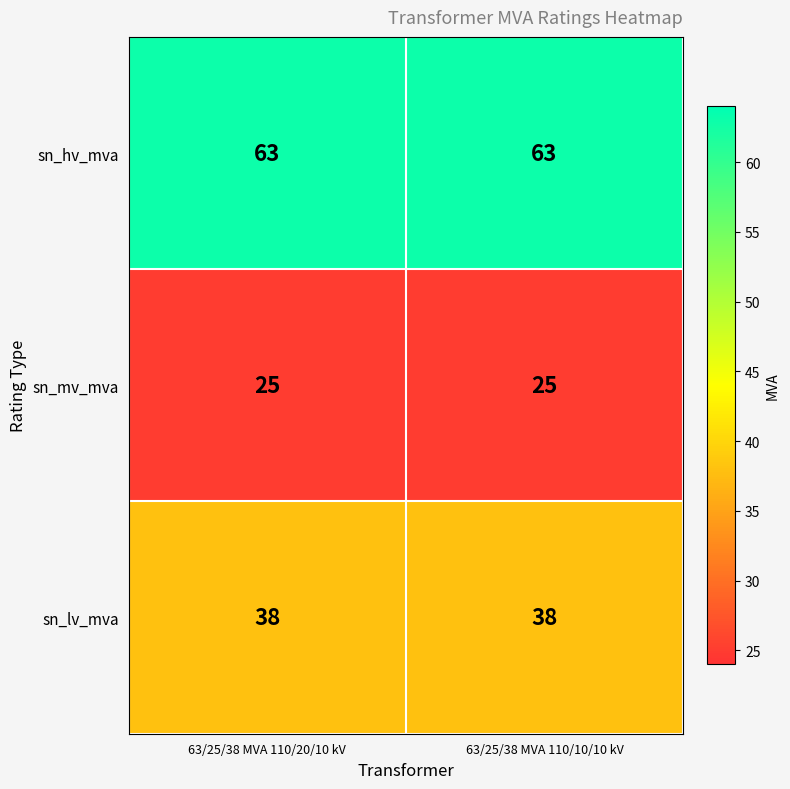

What is the total value across all series at 63/25/38 MVA 110/10/10 kV?

126